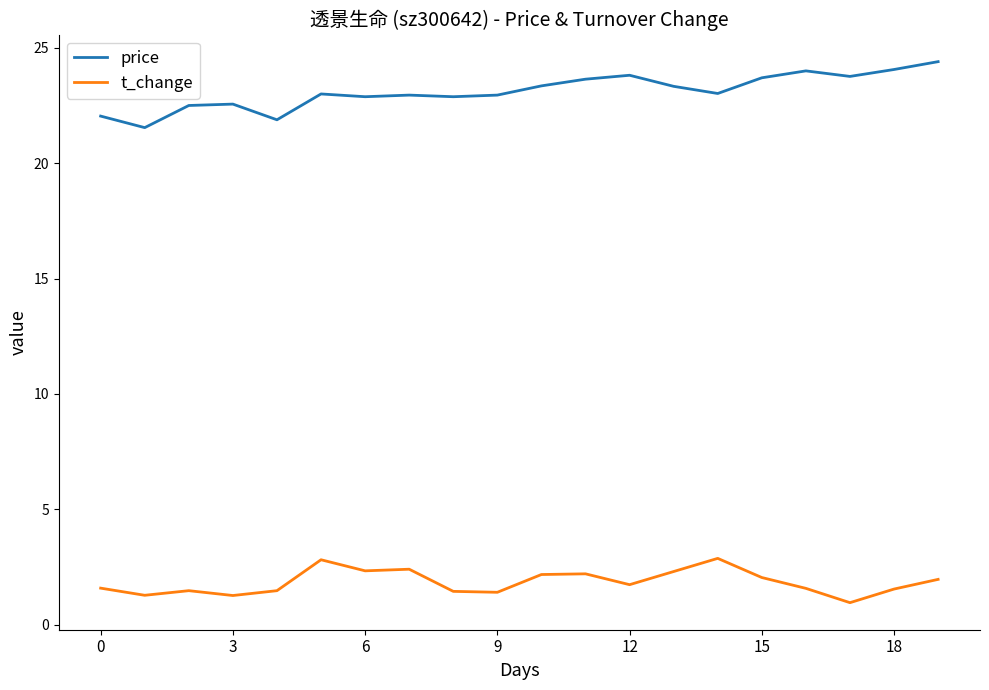

What is the difference between the maximum and minimum values in the price series?

2.9